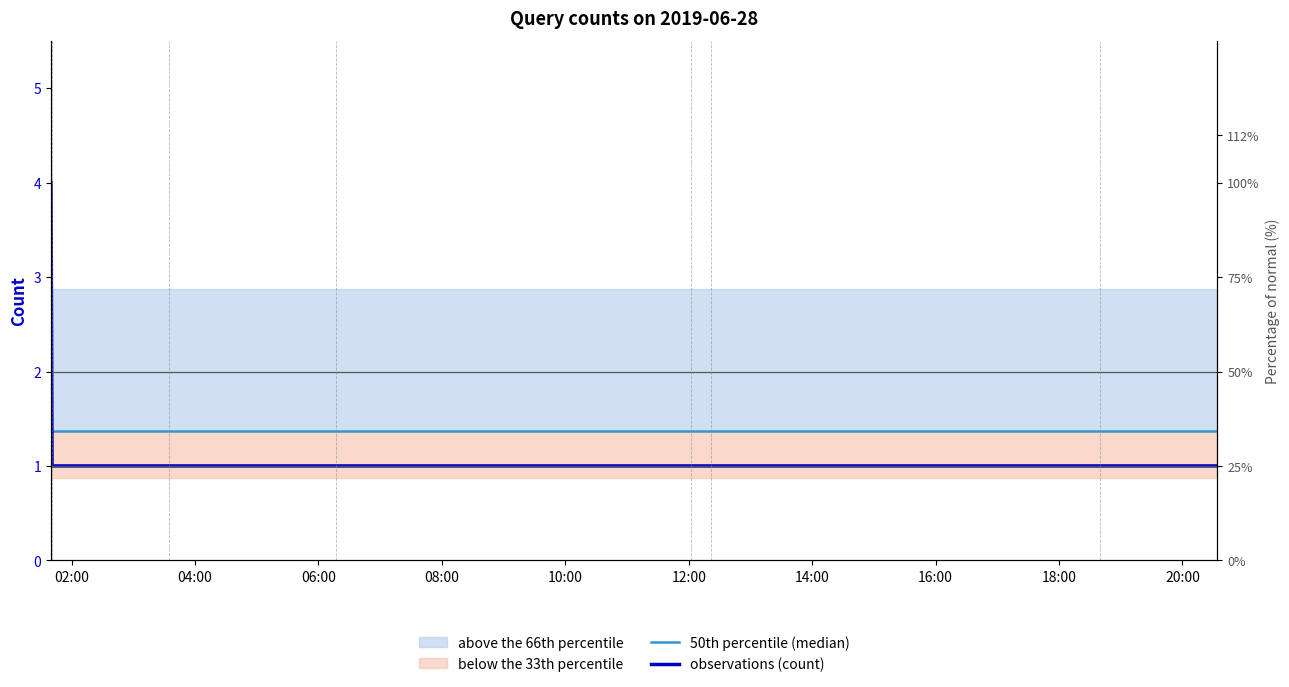

Which has a higher value, 12:00 or 14:00?

12:00